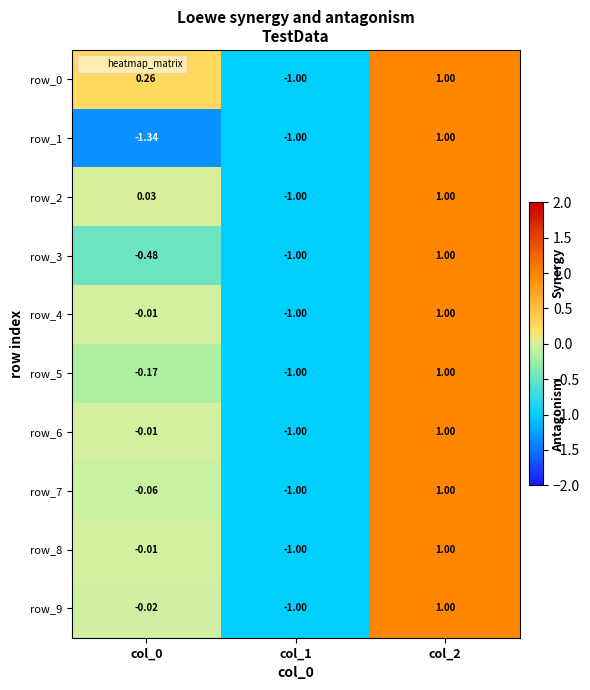

Is the value of row_7 at col_2 greater than the value of row_6 at col_1?

Yes